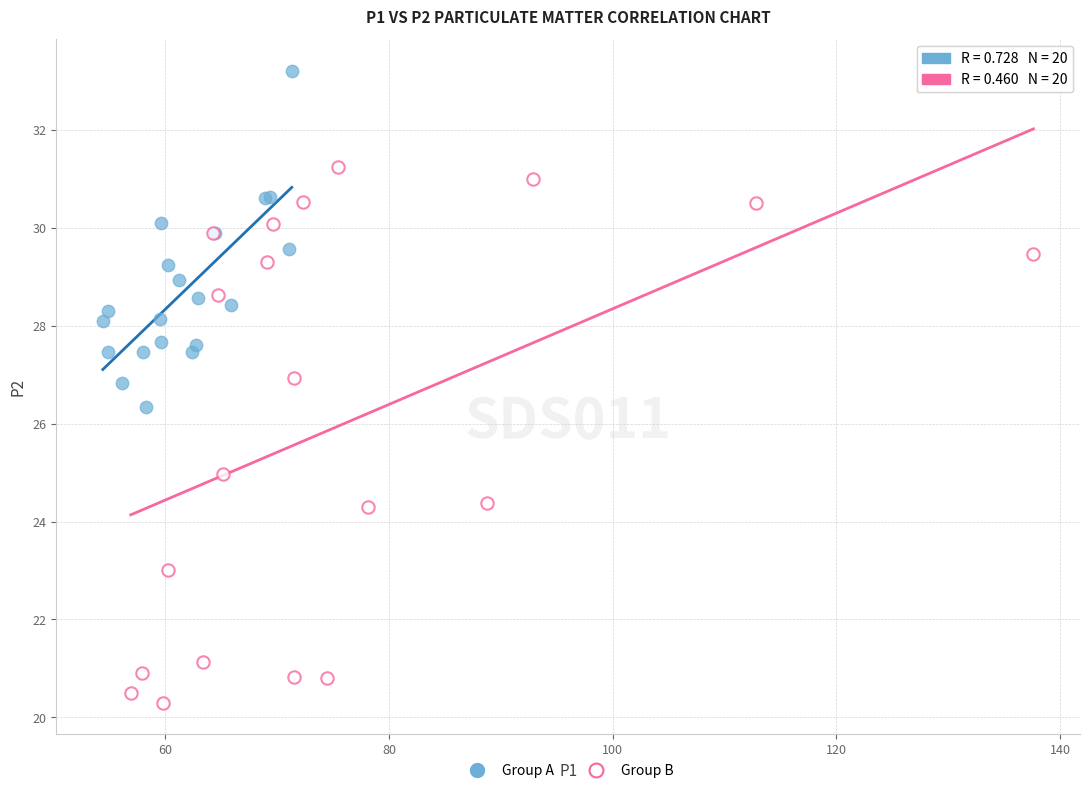

Which series reaches the minimum Y coordinate?

Group B